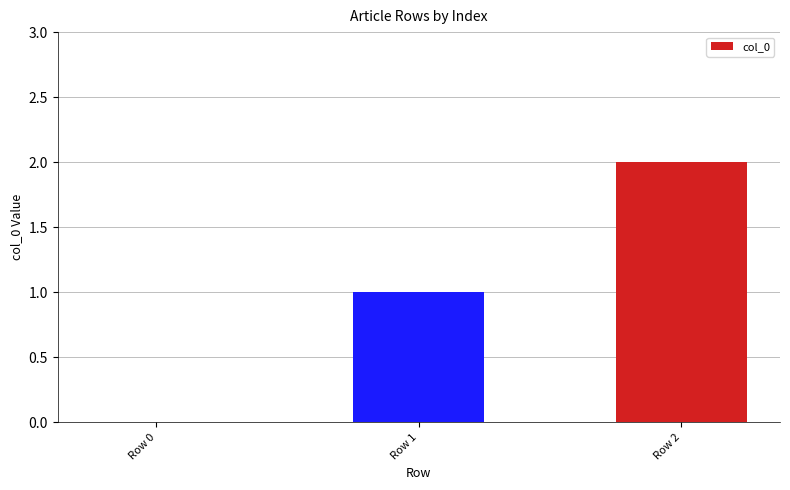

Reading left to right, list all the values displayed in this chart.

Row 0=0	Row 1=1	Row 2=2